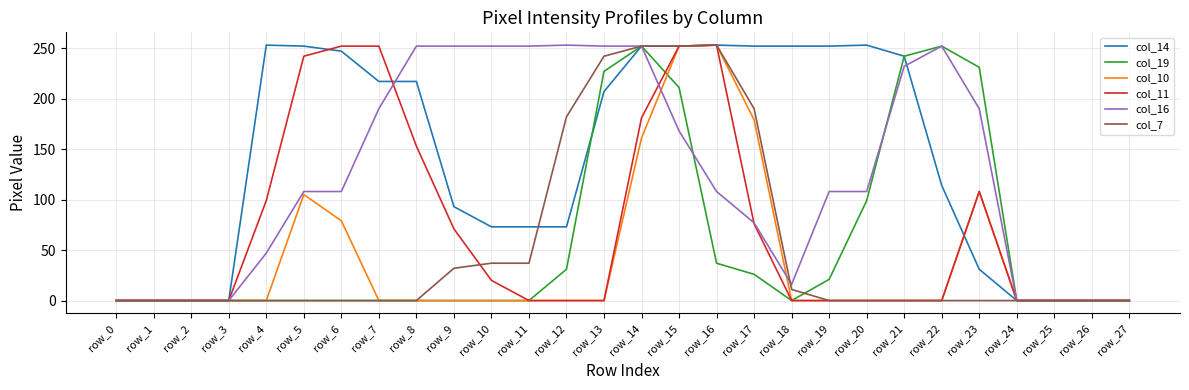

In col_10, how many points are higher than both neighbors (excluding endpoints)?

3